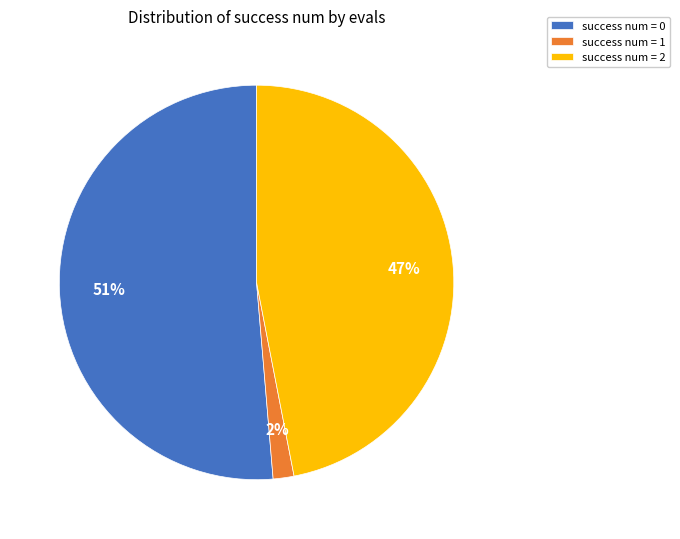

Is the sum of success num = 1 and success num = 2 greater than half?

No